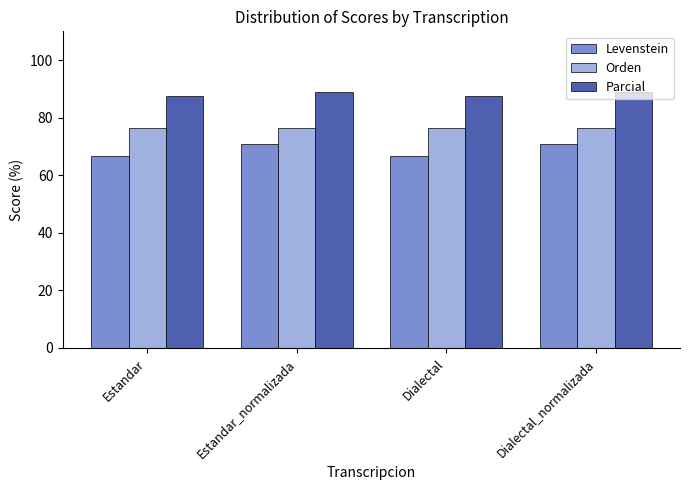

Which series has the largest total across all categories?

Parcial